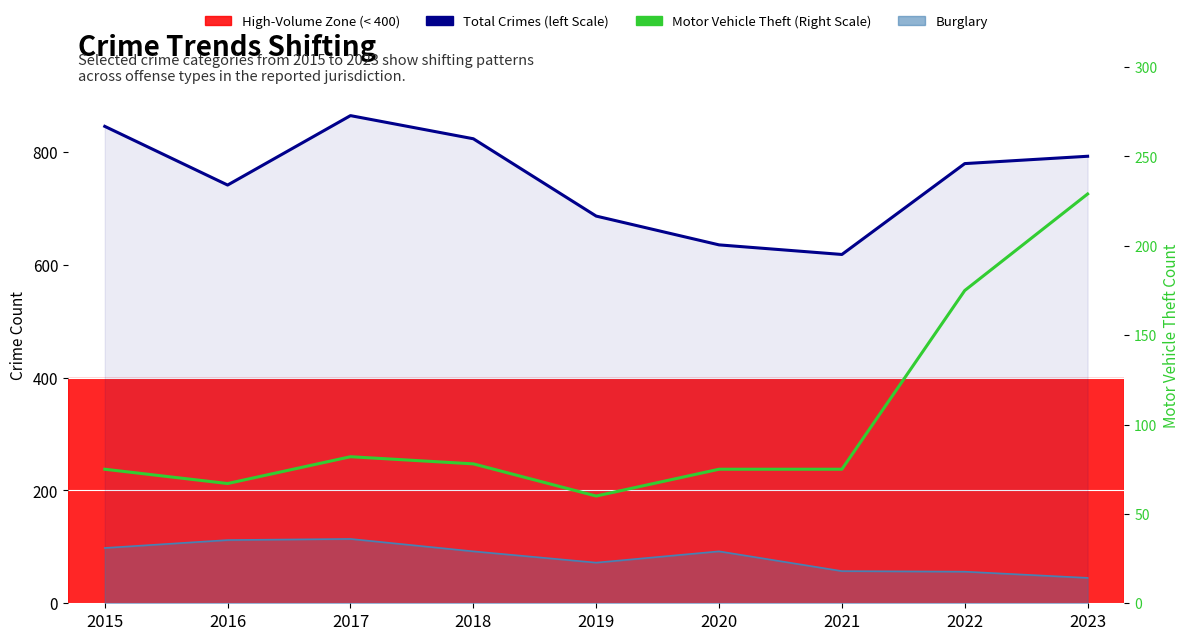

True or false: Motor Vehicle Theft (Right Scale) and Total Crimes (left Scale) intersect in this chart.

False